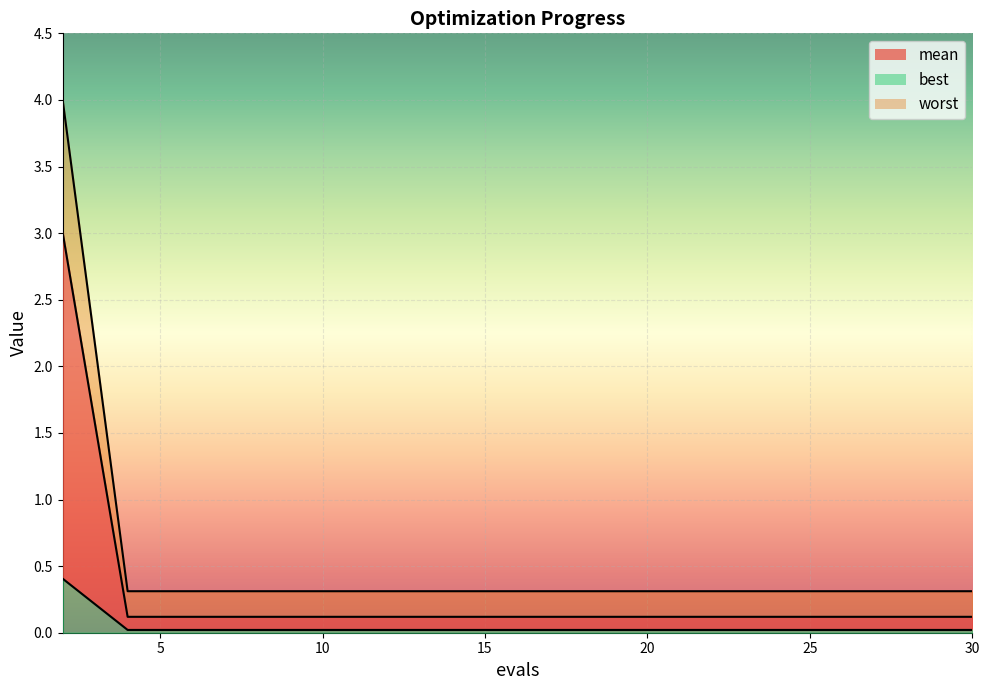

Count the number of categories in the chart.

15